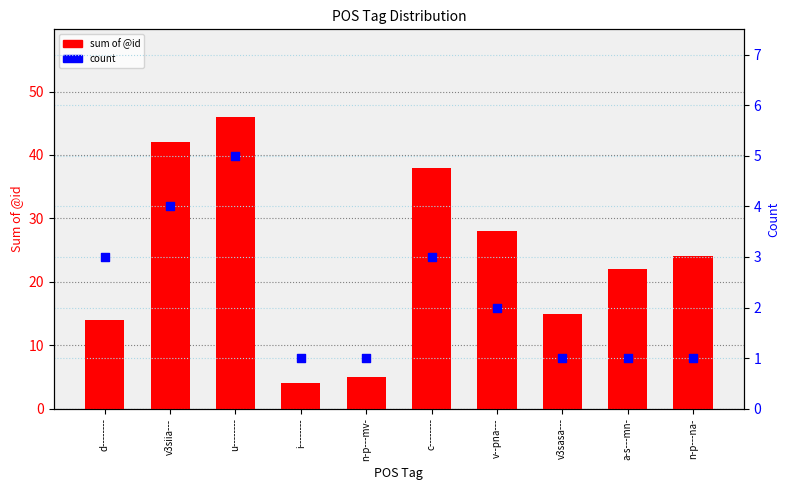

At which category is the sum across all series the highest?

u--------